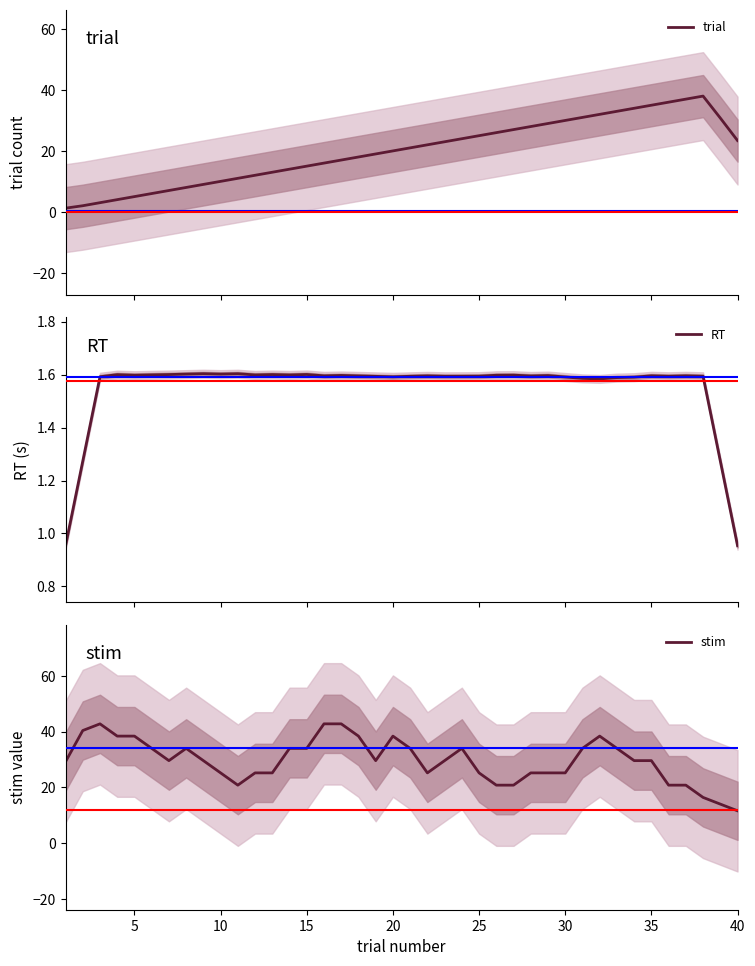

Reading left to right, extract all data points from this chart.

trial: 1.2	2.0	3.0	4.0	5.0	6.0	7.0	8.0	9.0	10.0	11.0	12.0	13.0	14.0	15.0	16.0	17.0	18.0	19.0	20.0	21.0	22.0	23.0	24.0	25.0	26.0	27.0	28.0	29.0	30.0	31.0	32.0	33.0	34.0	35.0	36.0	37.0	38.0	30.8	23.4
RT: 1.0	1.3	1.6	1.6	1.6	1.6	1.6	1.6	1.6	1.6	1.6	1.6	1.6	1.6	1.6	1.6	1.6	1.6	1.6	1.6	1.6	1.6	1.6	1.6	1.6	1.6	1.6	1.6	1.6	1.6	1.6	1.6	1.6	1.6	1.6	1.6	1.6	1.6	1.3	1.0
stim: 29.2	40.4	42.8	38.4	38.4	34.0	29.6	34.0	29.6	25.2	20.8	25.2	25.2	34.0	34.0	42.8	42.8	38.4	29.6	38.4	34.0	25.2	29.6	34.0	25.2	20.8	20.8	25.2	25.2	25.2	34.0	38.4	34.0	29.6	29.6	20.8	20.8	16.4	14.0	11.6